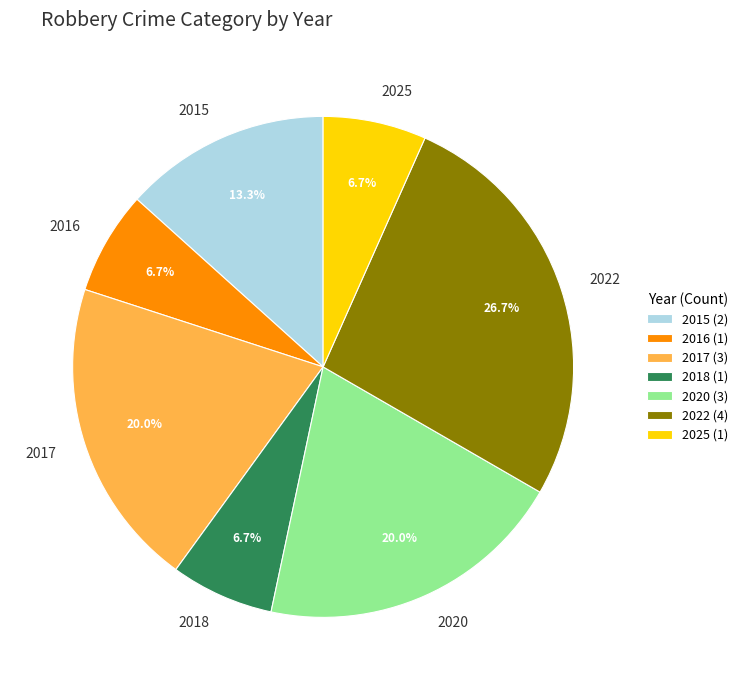

To the nearest percent, what is the combined percentage of 2022 and 2018?

33%